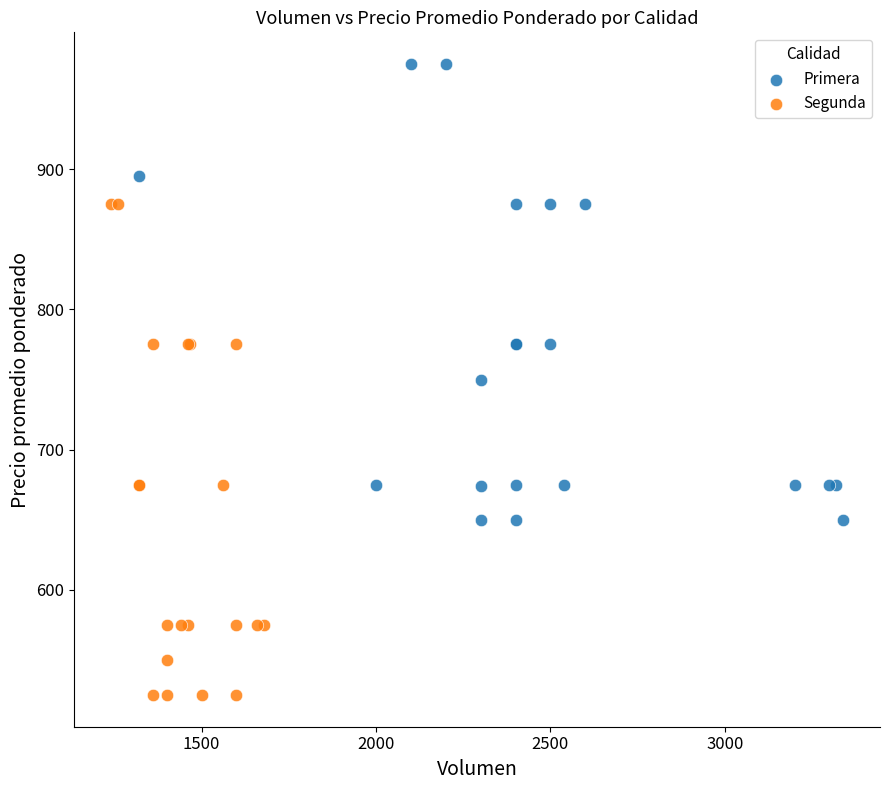

Which series contains the highest Y value?

Primera